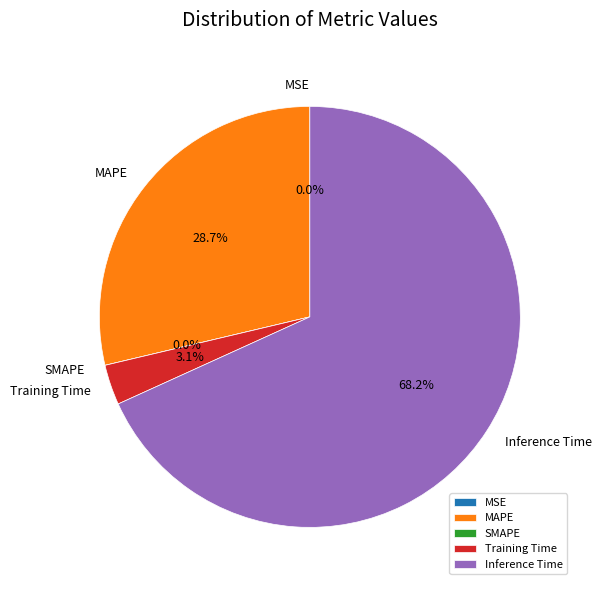

Is it true that MSE is 0% of the pie?

True